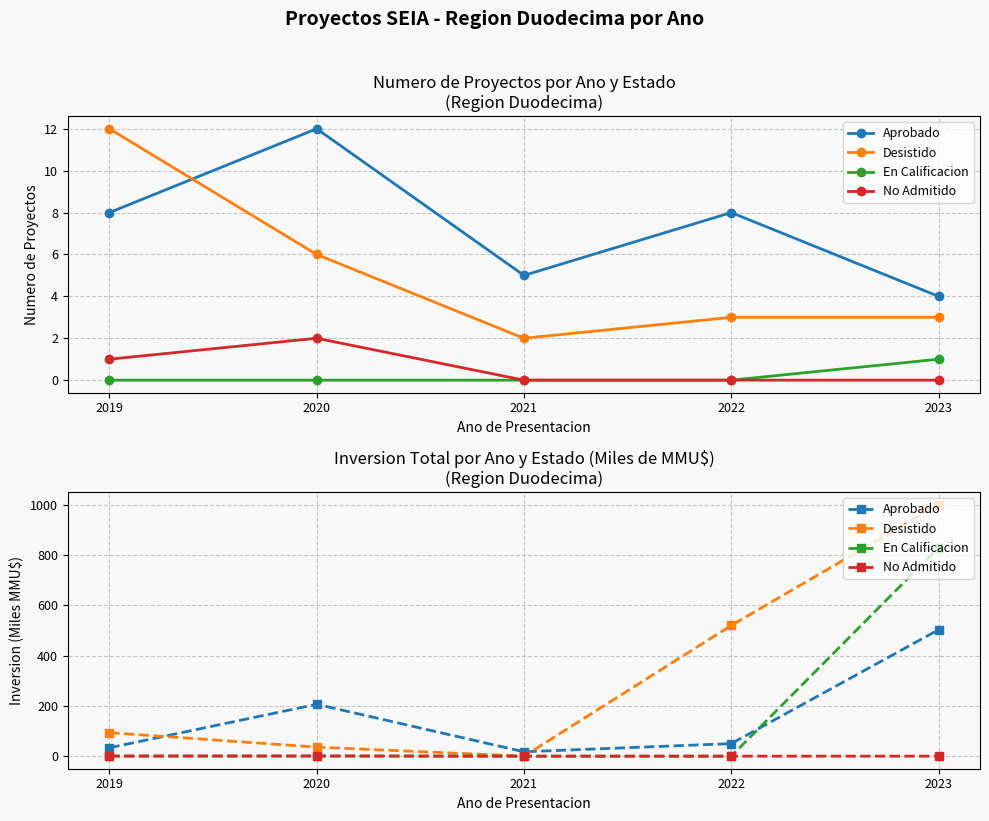

Is it true that No Admitido equals 0.0 at 2022?

True